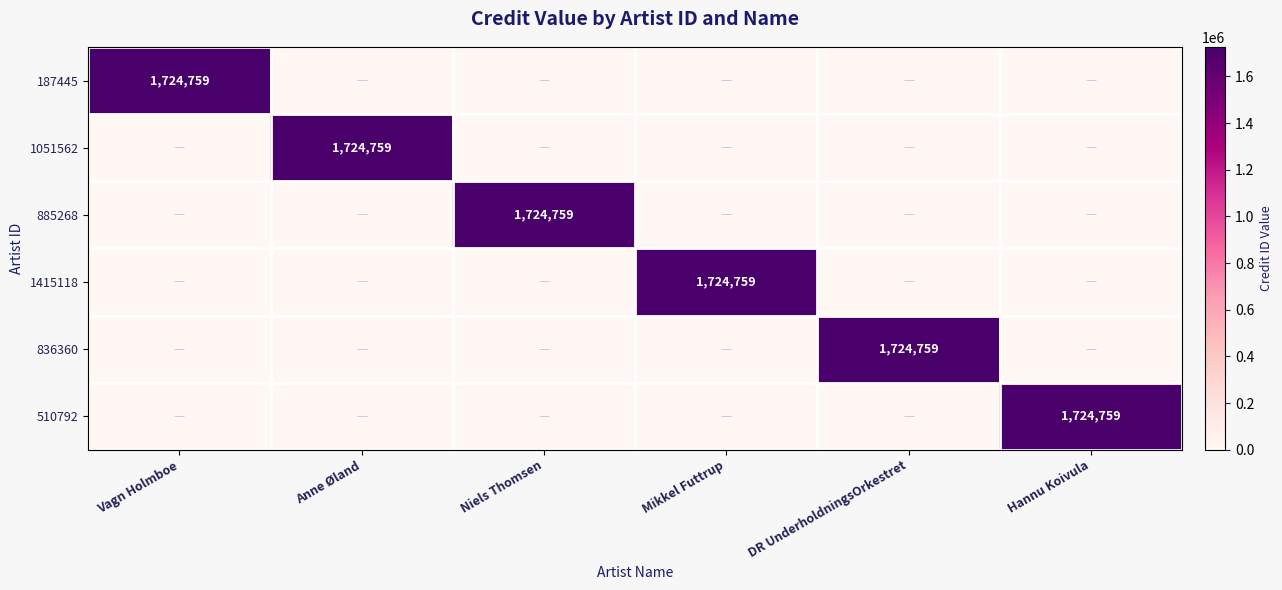

Which label corresponds to the largest value in the chart?

Vagn Holmboe